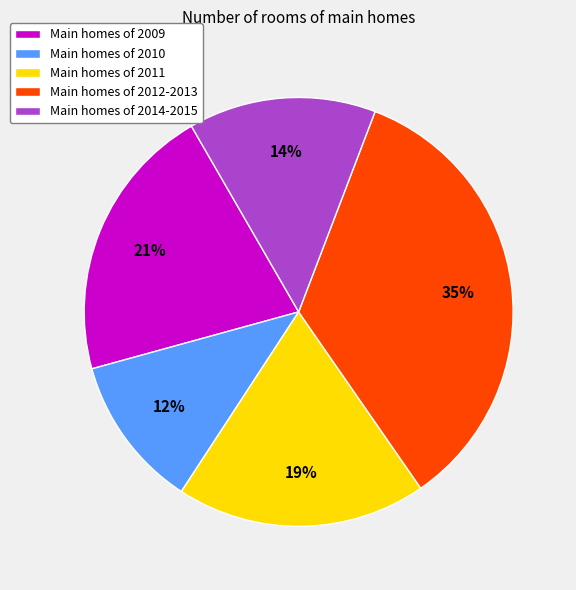

Between Main homes of 2010 and Main homes of 2011, which is larger?

Main homes of 2011